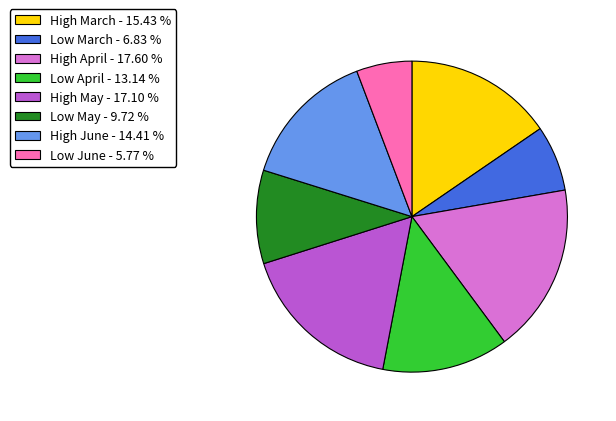

What is the ratio of the value at High April - 17.60 % to the value at High May - 17.10 %?

1.0